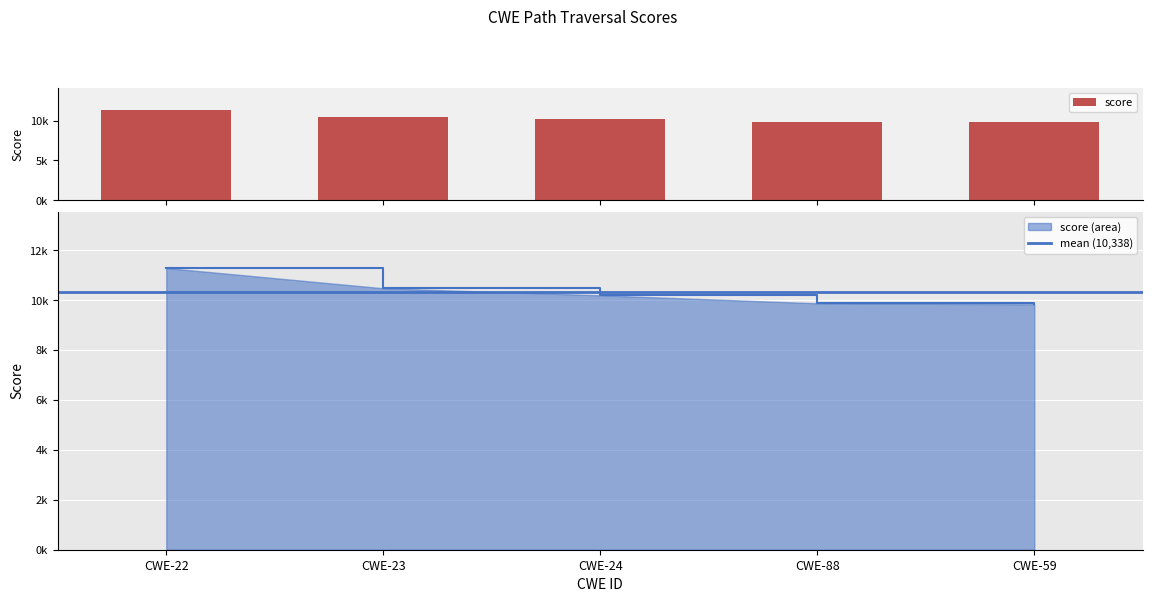

Rank the categories by value from highest to lowest.

CWE-22, CWE-23, CWE-24, CWE-88, CWE-59